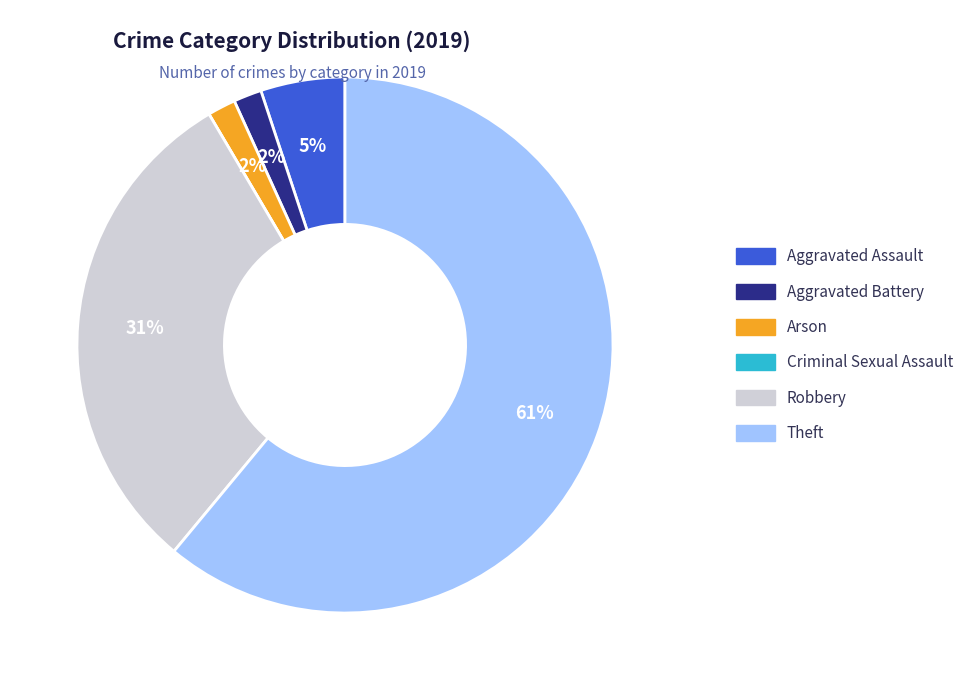

Rank the categories by value from highest to lowest.

Theft, Robbery, Aggravated Assault, Aggravated Battery, Arson, Criminal Sexual Assault